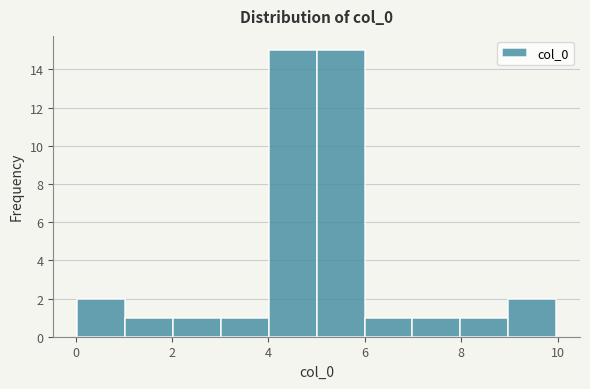

How tall is the bar that spans 9 to 10 on the x-axis? Neither the bar edges nor the heights are printed on the chart, so give them approximately, as read against the axes.

2